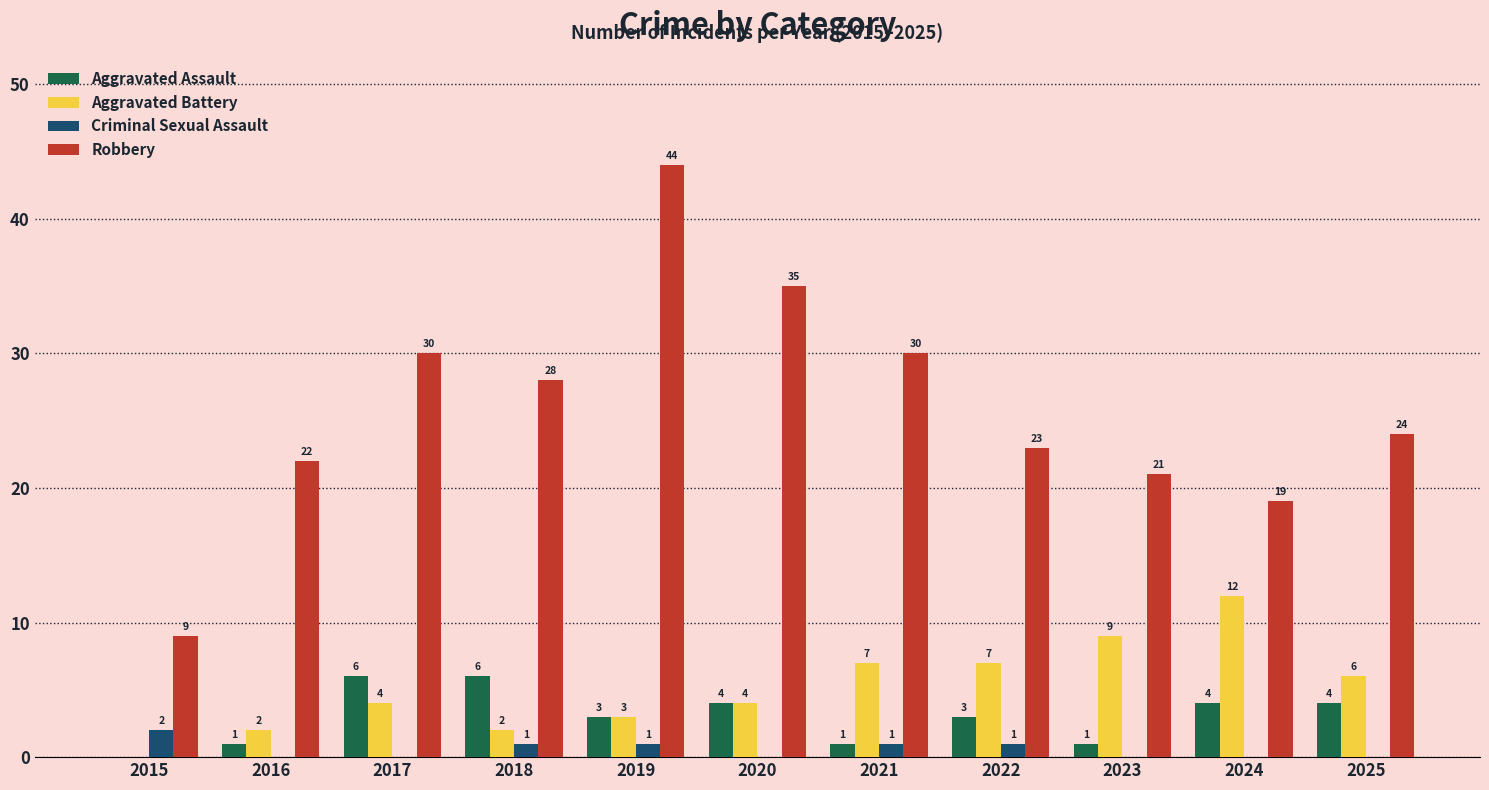

Read the Robbery value at 2016.

22